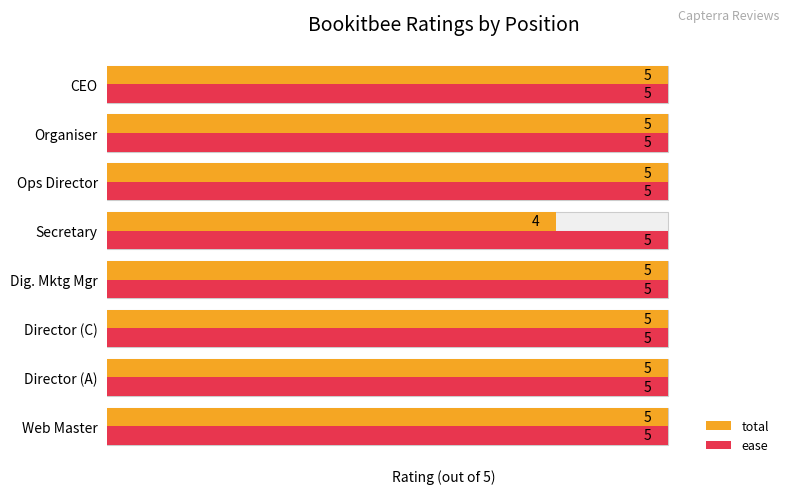

Does the chart contain stacked bars?

No